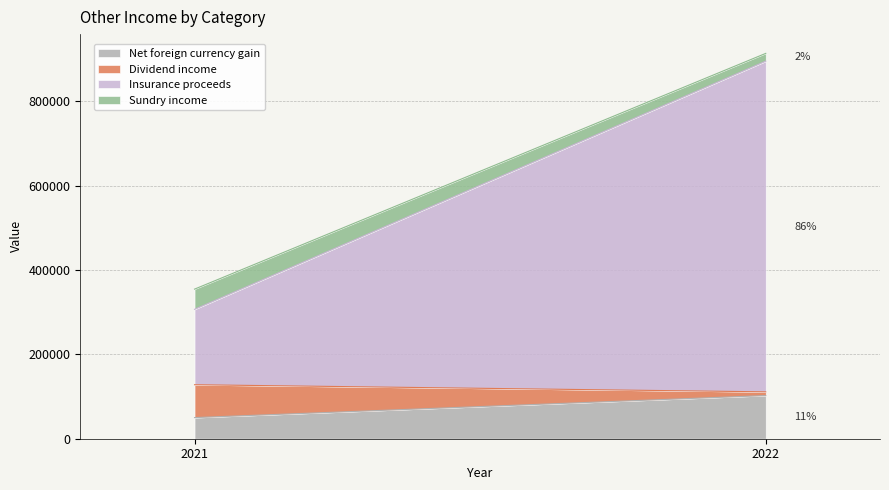

What is the difference between the Net foreign currency gain values at 2021 and 2022?

52223